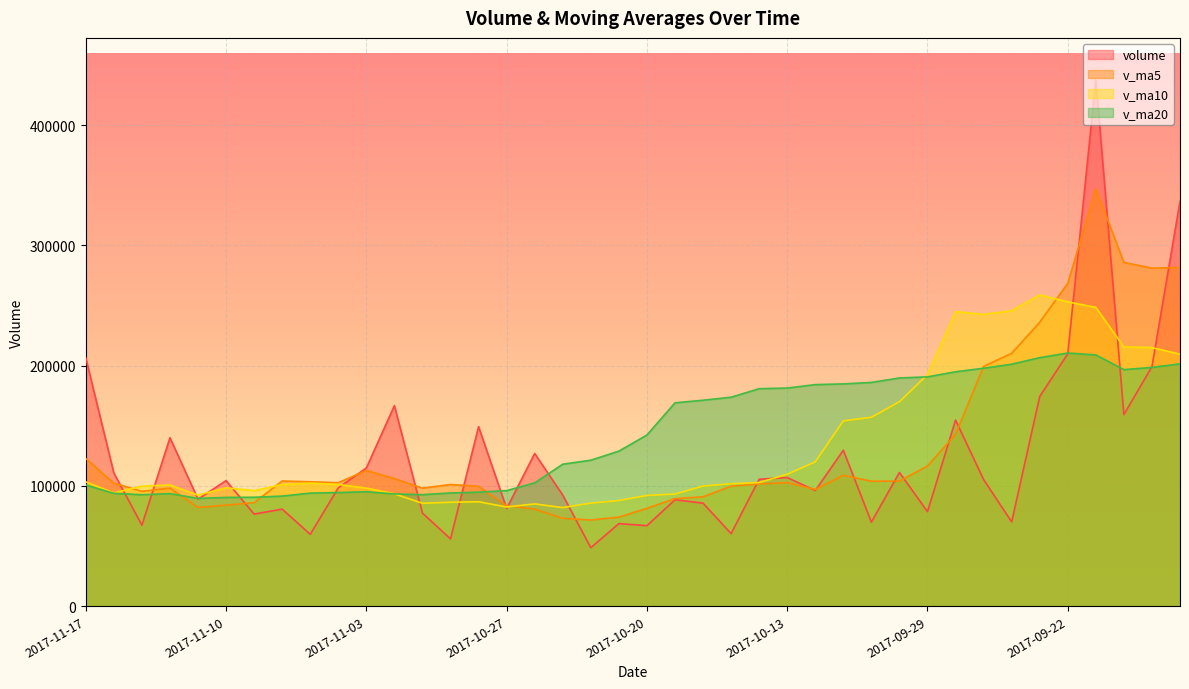

Where do v_ma20 and volume first cross each other?

2017-11-16 and 2017-11-15